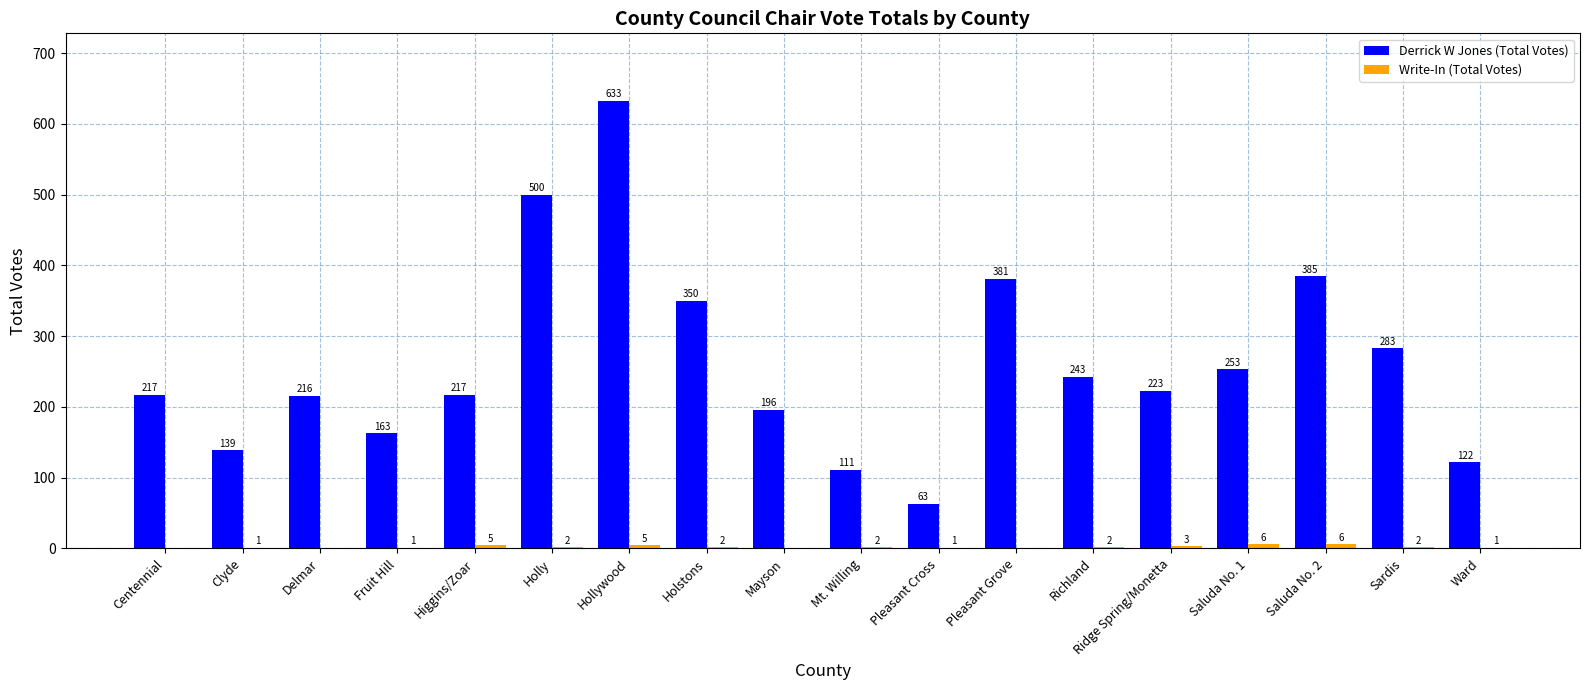

Which series changed the most between Hollywood and Saluda No. 2?

Derrick W Jones (Total Votes)